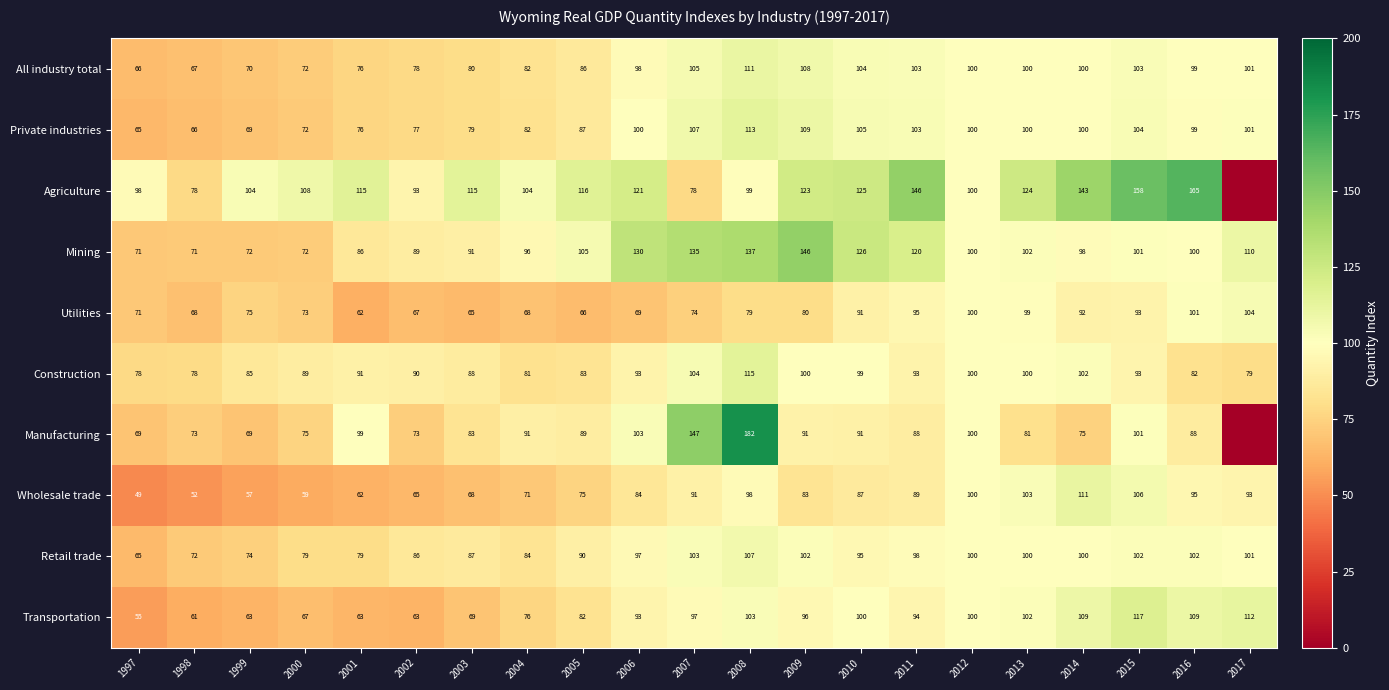

How many values in the All industry total series exceed 99?

11